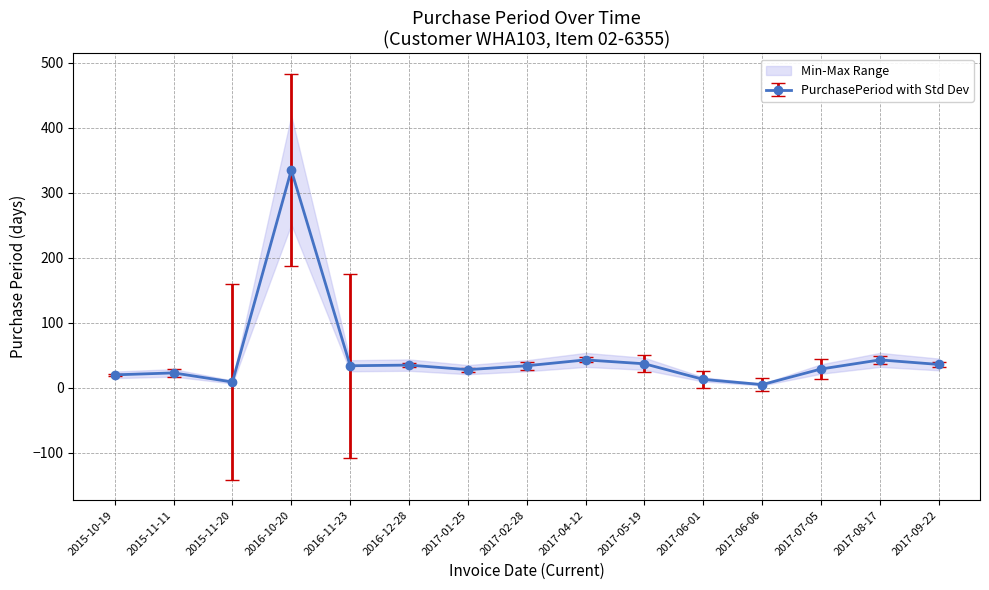

Reading left to right, list all the values displayed in this chart.

2015-10-19=20	2015-11-11=23	2015-11-20=9	2016-10-20=335	2016-11-23=34	2016-12-28=35	2017-01-25=28	2017-02-28=34	2017-04-12=43	2017-05-19=37	2017-06-01=13	2017-06-06=5	2017-07-05=29	2017-08-17=43	2017-09-22=36